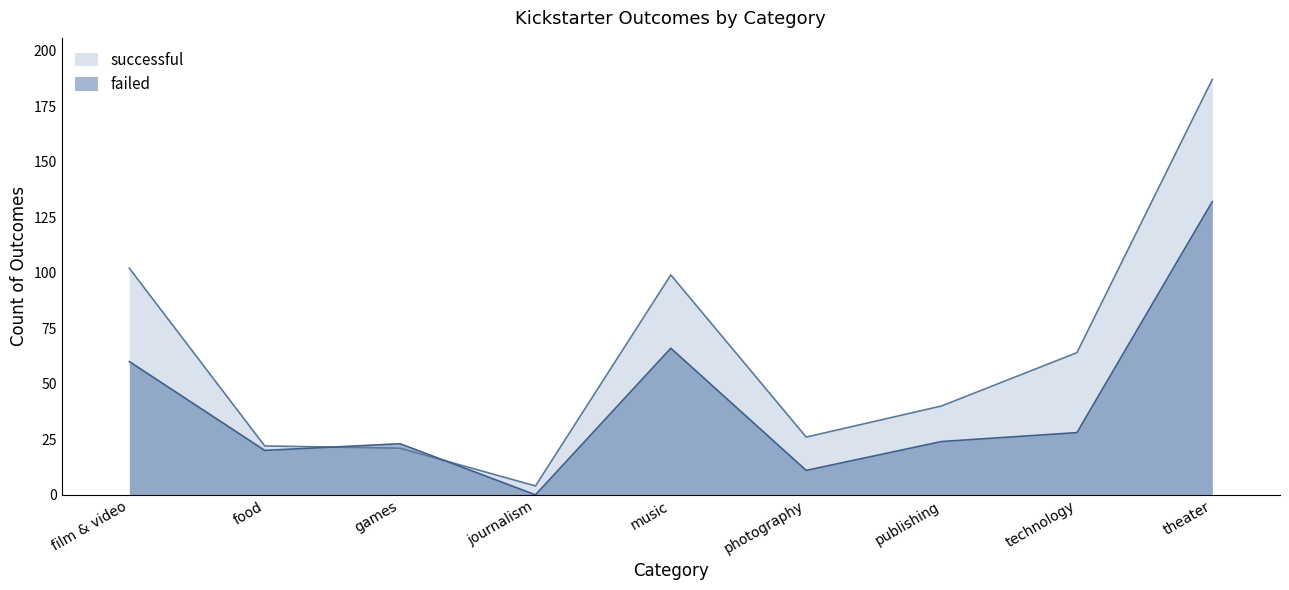

After their last crossing, which series has the higher values: successful or failed?

successful